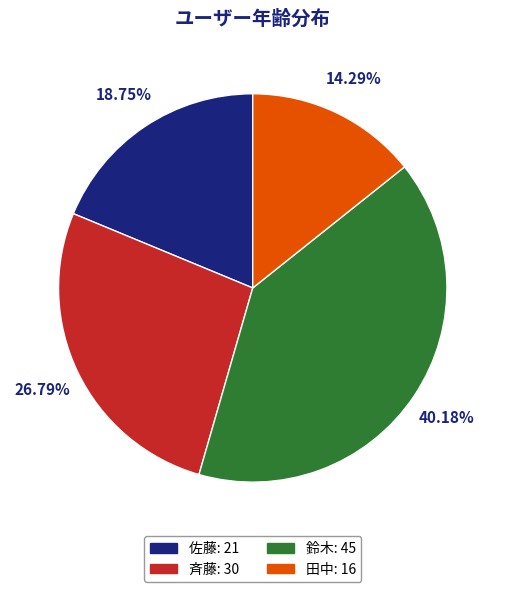

To the nearest percent, what is the combined percentage of 鈴木 and 斉藤?

67%